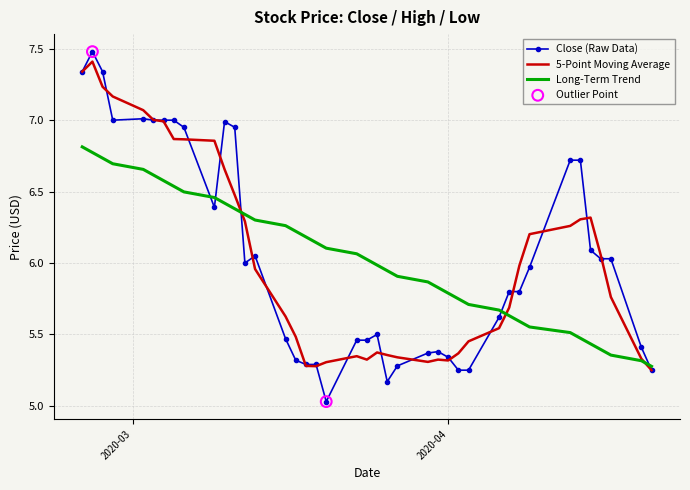

Which series has the largest range (max minus min)?

Close (Raw Data)